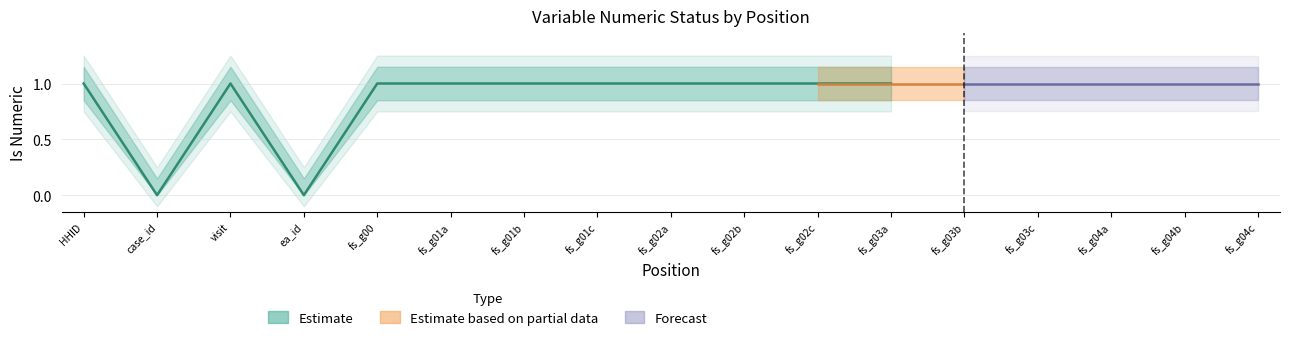

True or false: isnumeric and isnumeric_lower intersect in this chart.

False